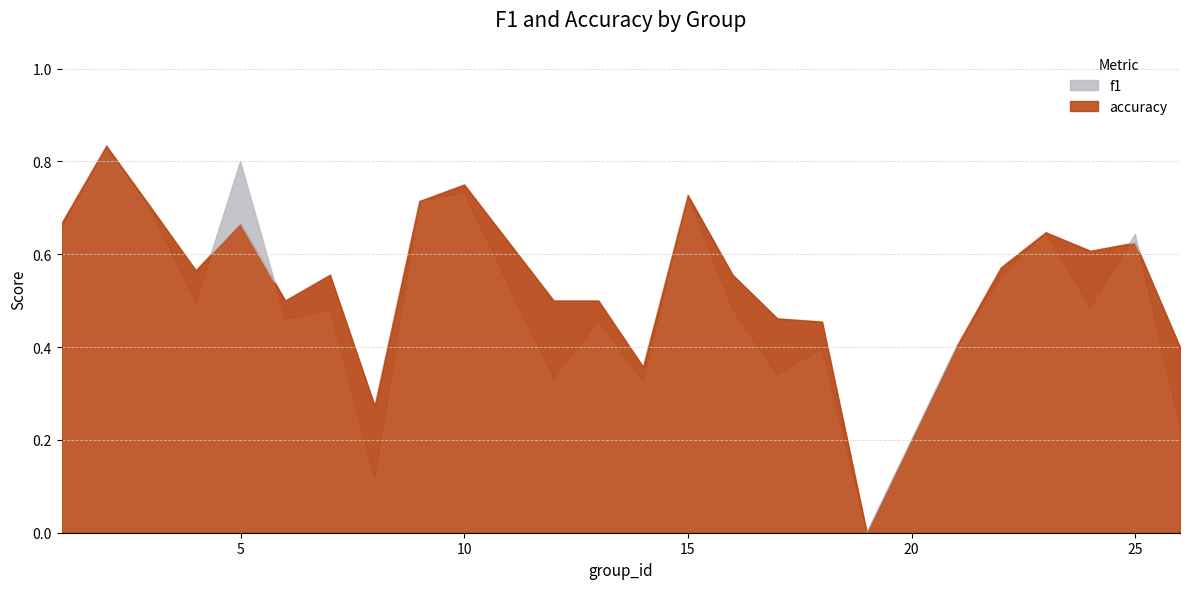

What is the difference between the maximum and second lowest values in the accuracy series?

0.6